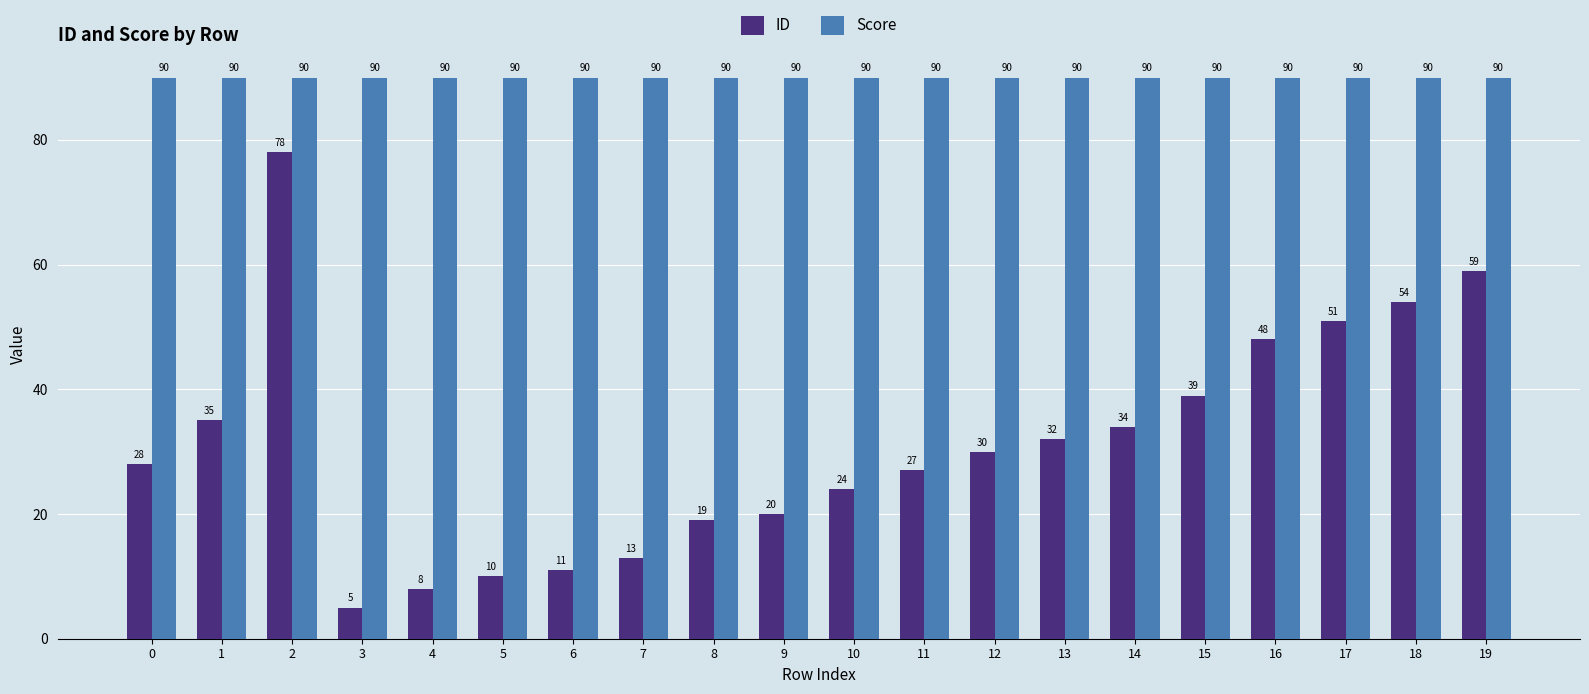

Does the chart contain stacked bars?

No